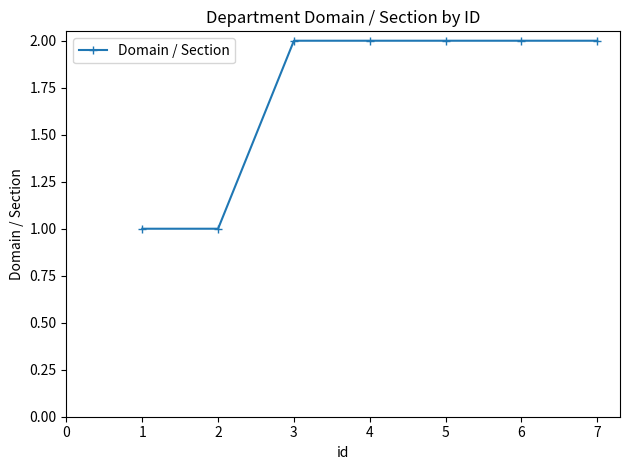

Does the chart have visible grid lines?

No